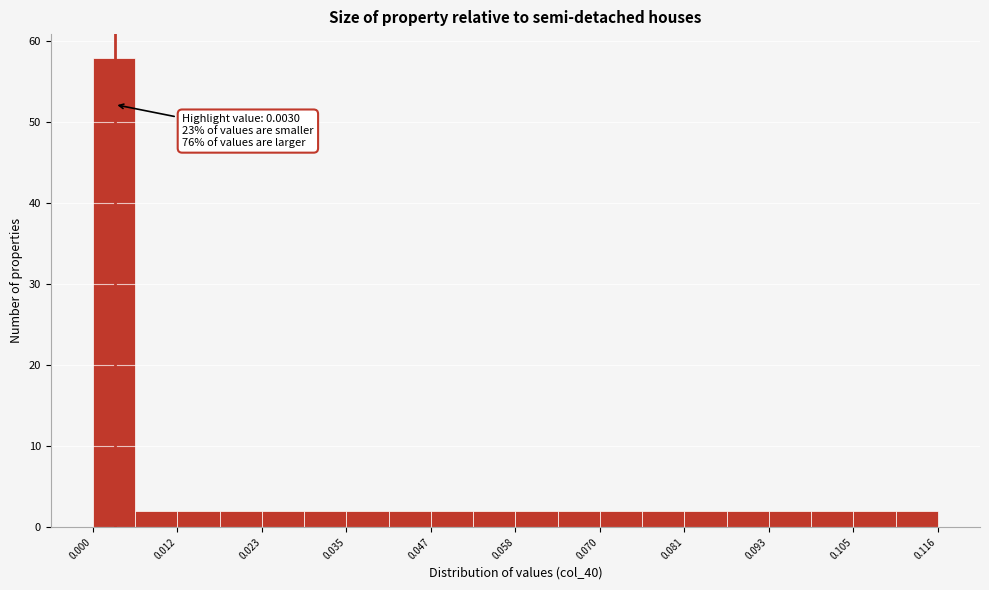

Read against the x-axis, roughly where is the centre of the tallest bar?

0.002